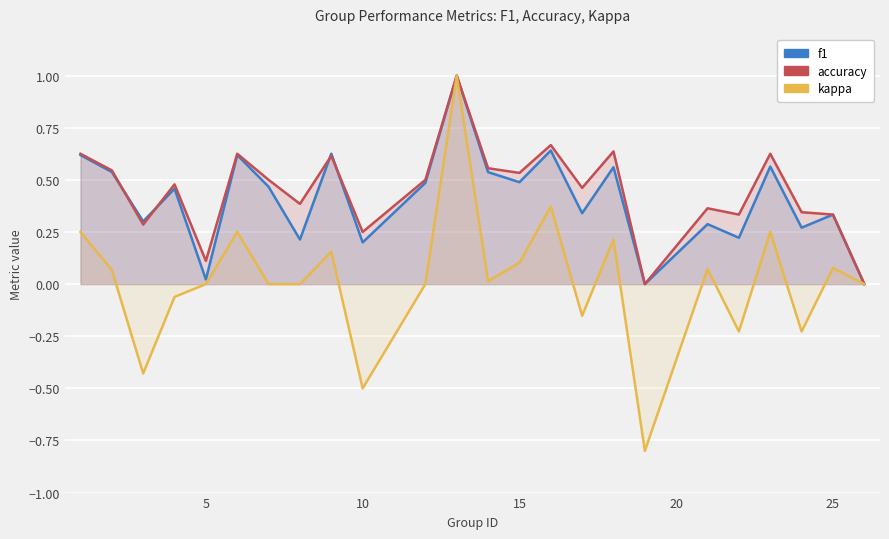

What is the sum of all kappa values?

0.4